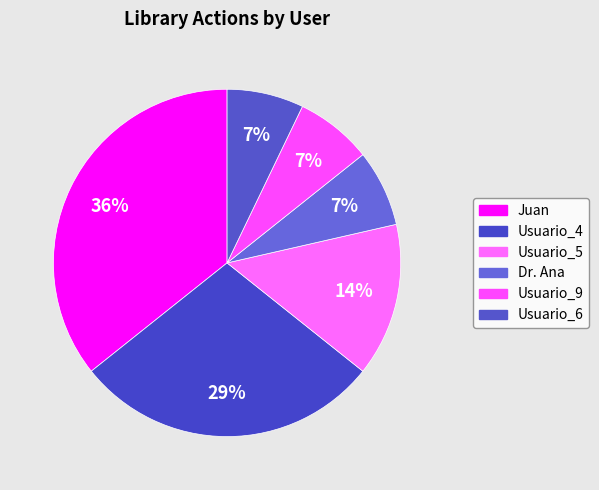

Which category has the biggest portion of the pie?

Juan